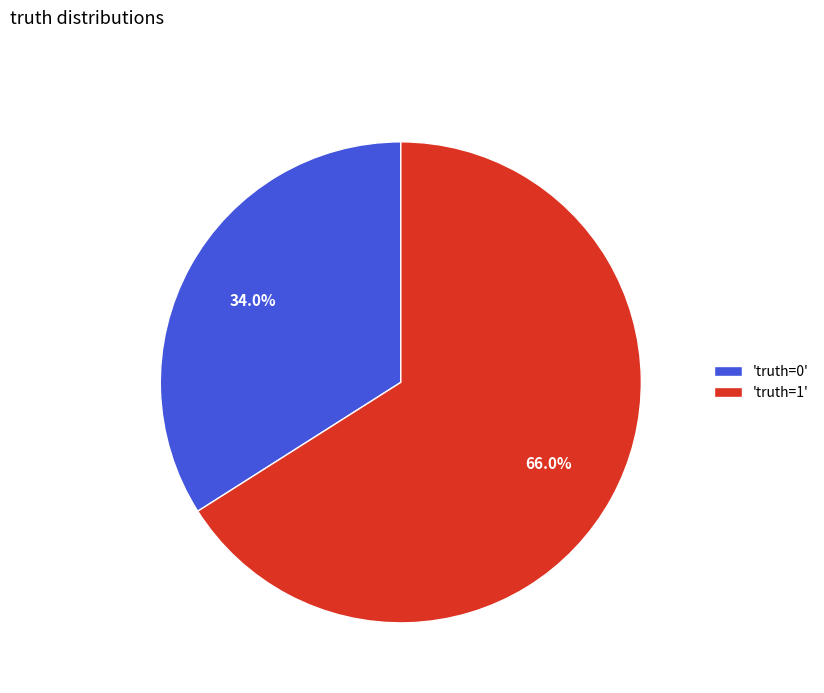

Rank the categories by value from lowest to highest.

'truth=0', 'truth=1'